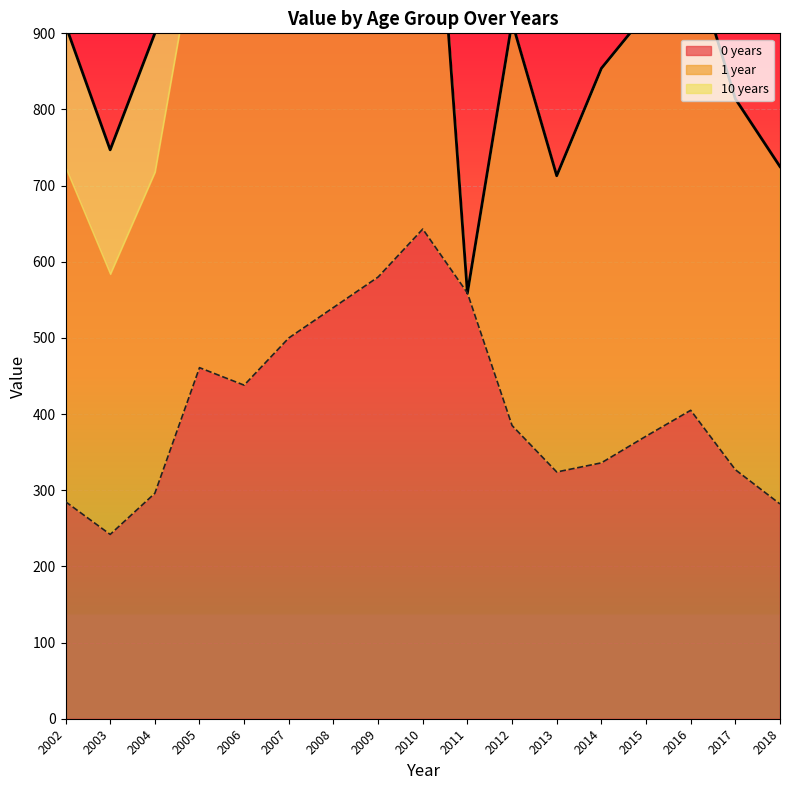

The 0 years series shows 242 at 2003. True or false?

True